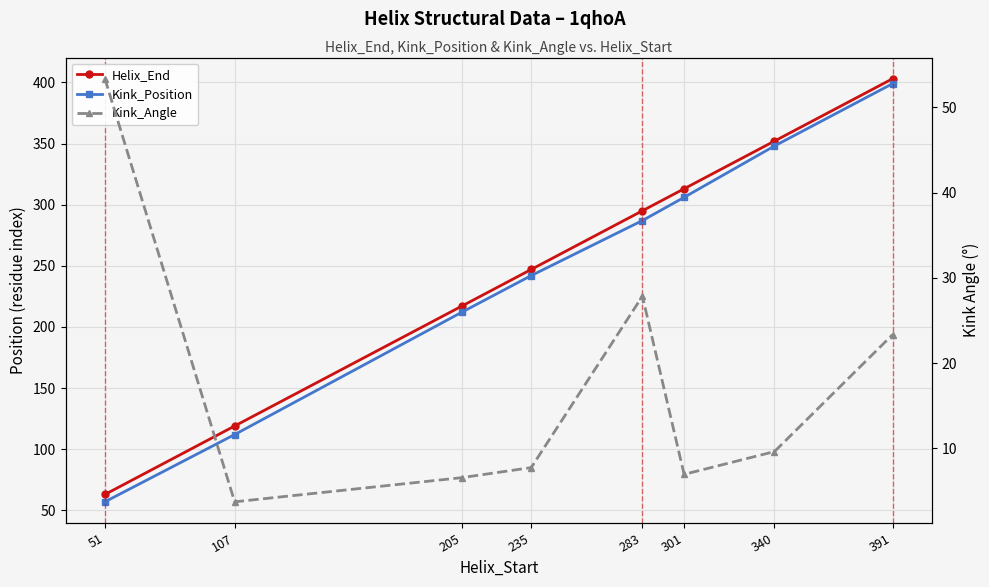

What is the total value across all series at 107?

234.7